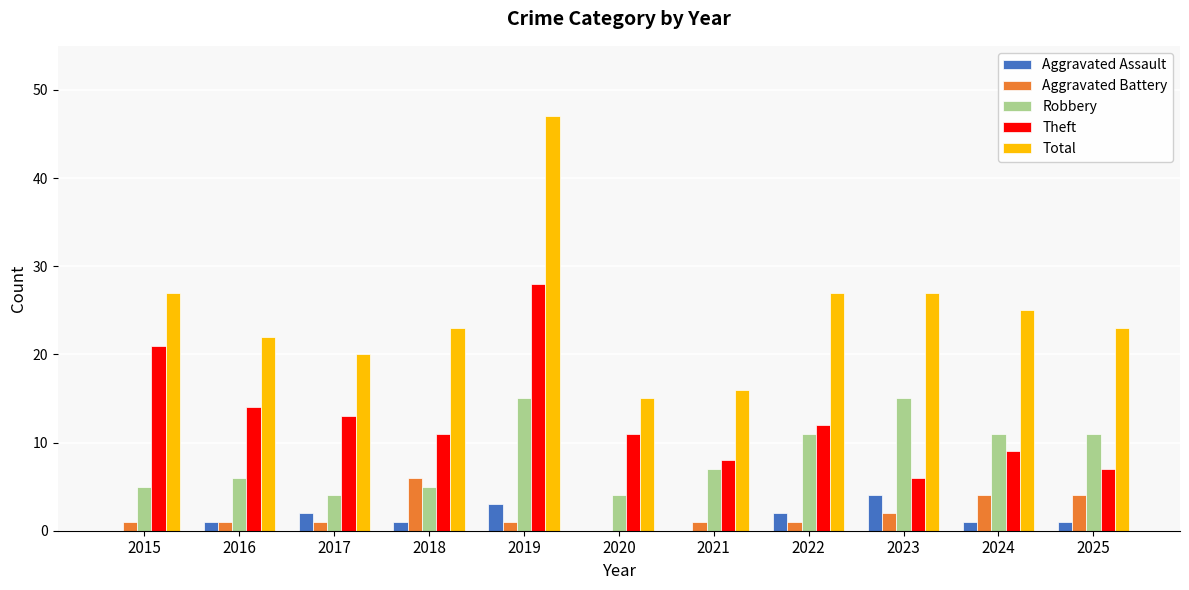

Which label corresponds to the largest value in the chart?

2019